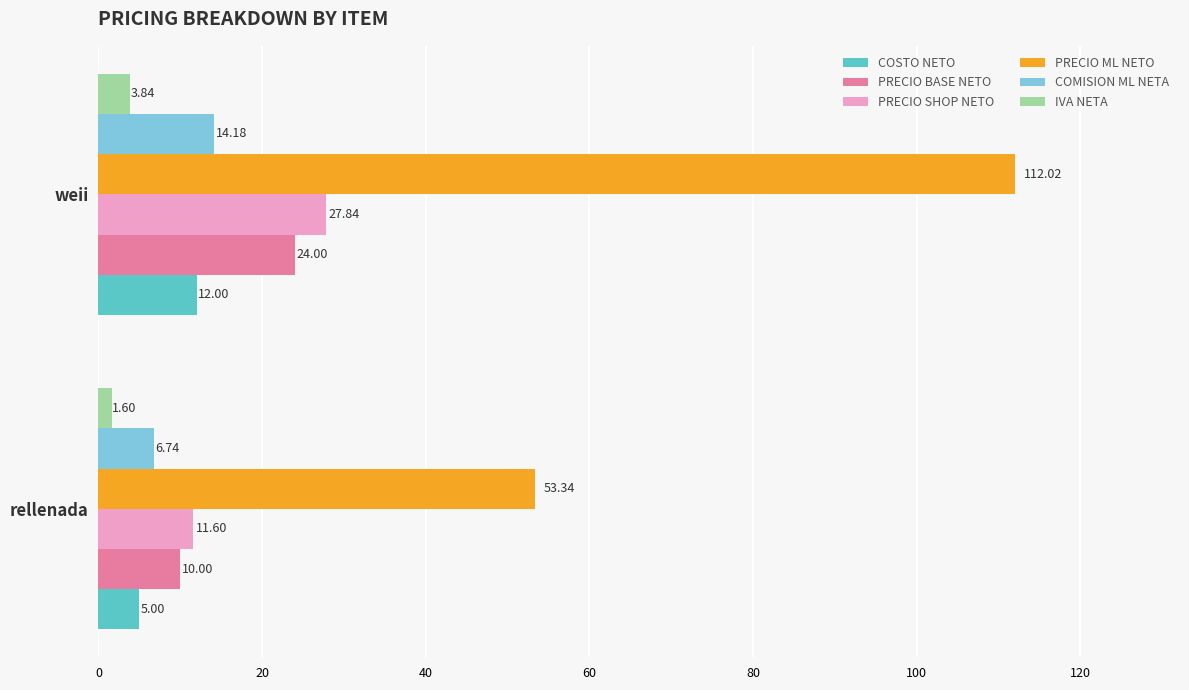

Which category has the highest value in the PRECIO ML NETO series?

weii